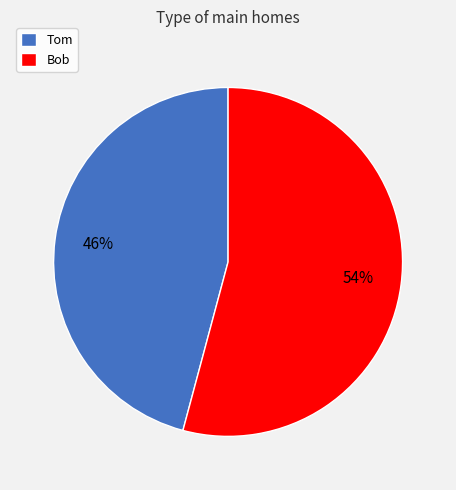

Is the sum of Tom and Bob greater than half?

Yes